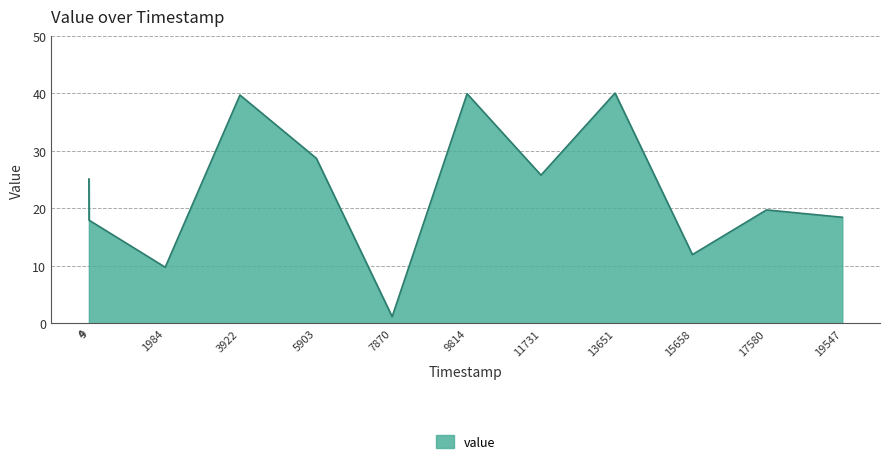

What is the smallest value displayed?

1.2